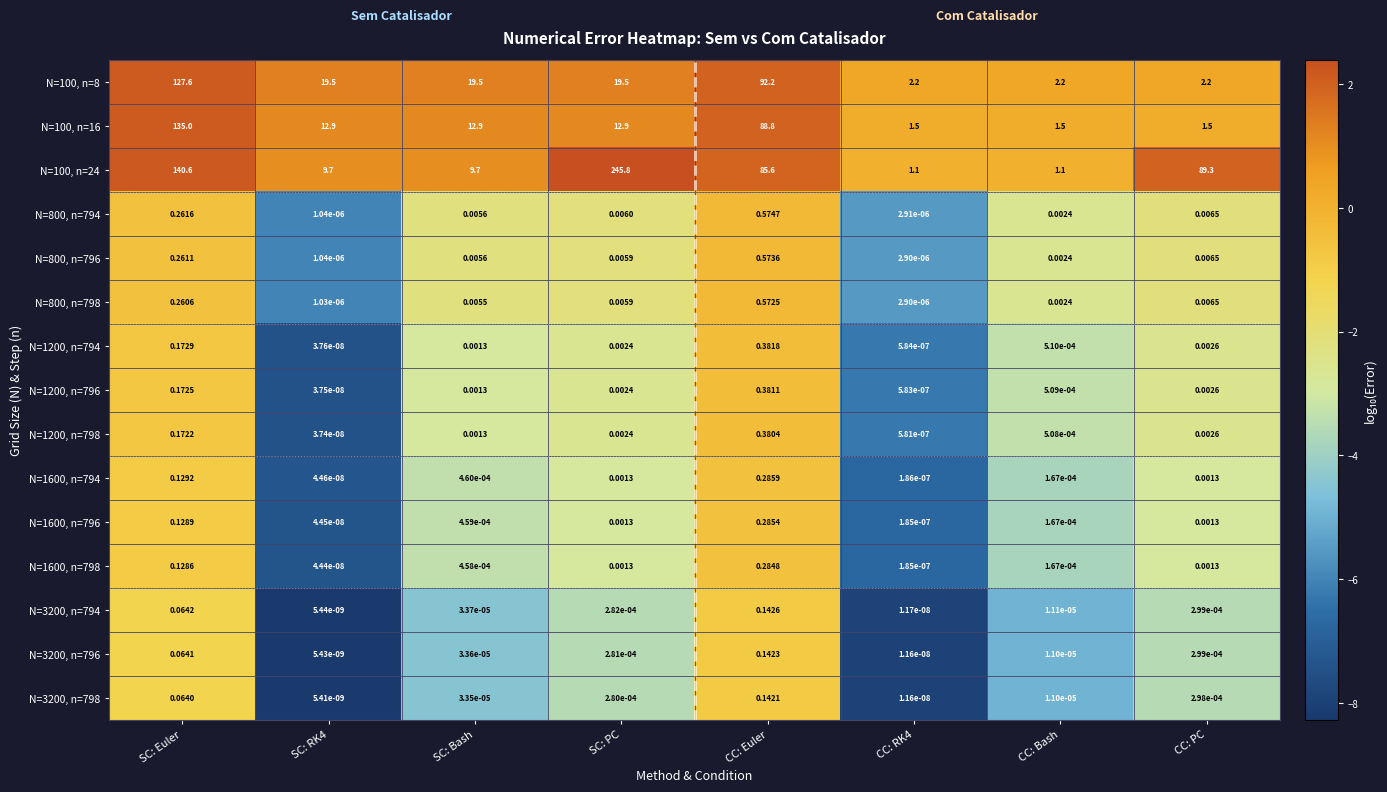

Which category has the highest value in the N=3200, n=798 series?

CC: Euler